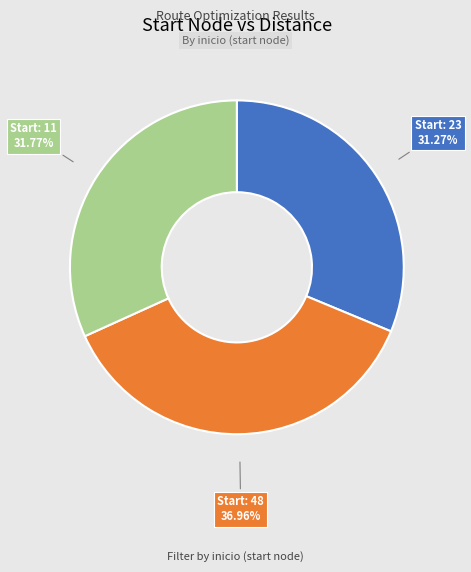

Is the sum of Start: 11 and Start: 48 greater than half?

Yes